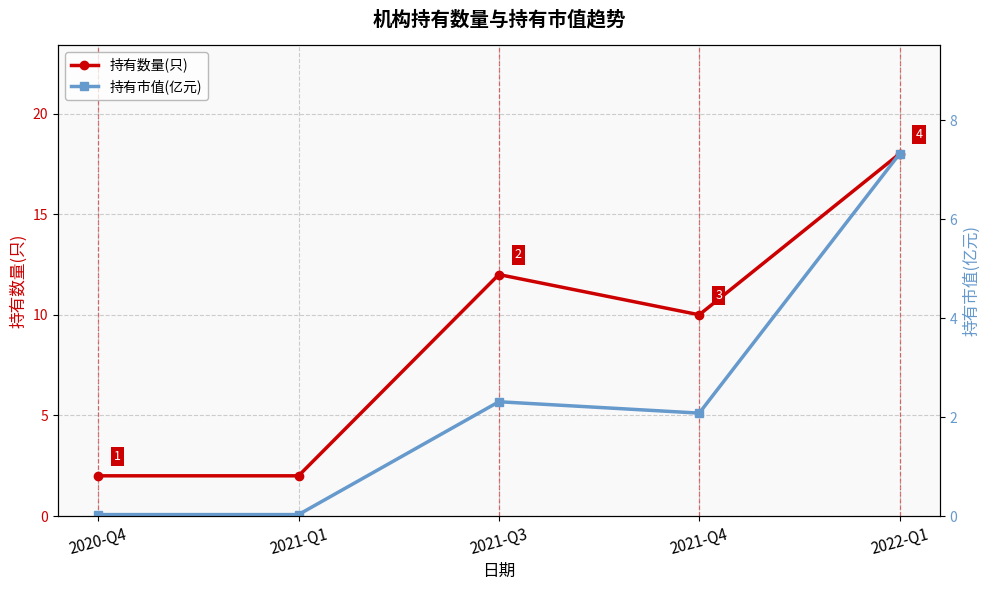

Which series has the largest total across all categories?

持有数量(只)